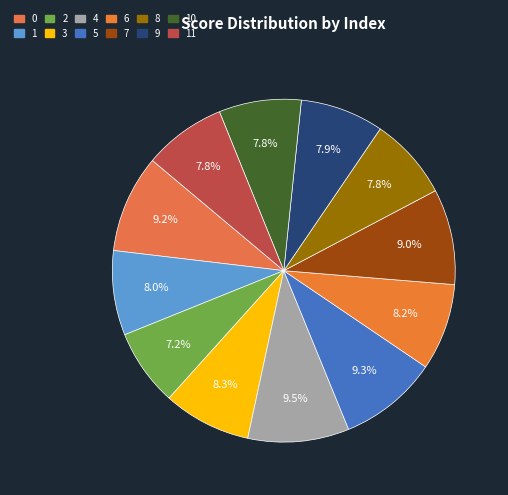

How many segments does this pie chart have?

12